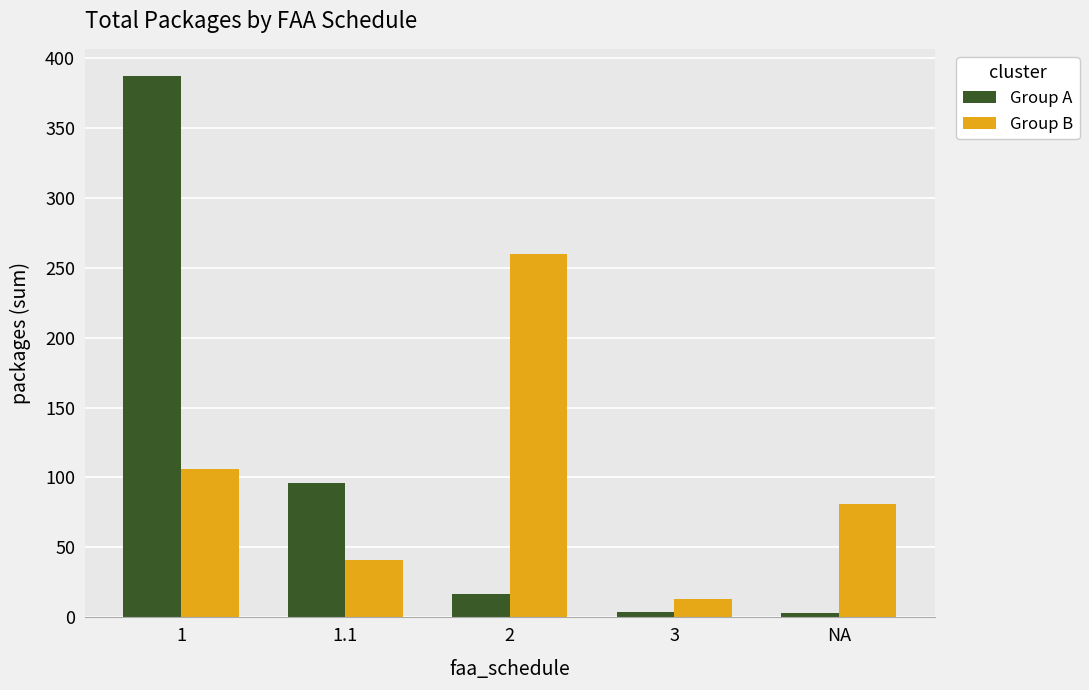

What is the difference between the highest and lowest values at NA?

78